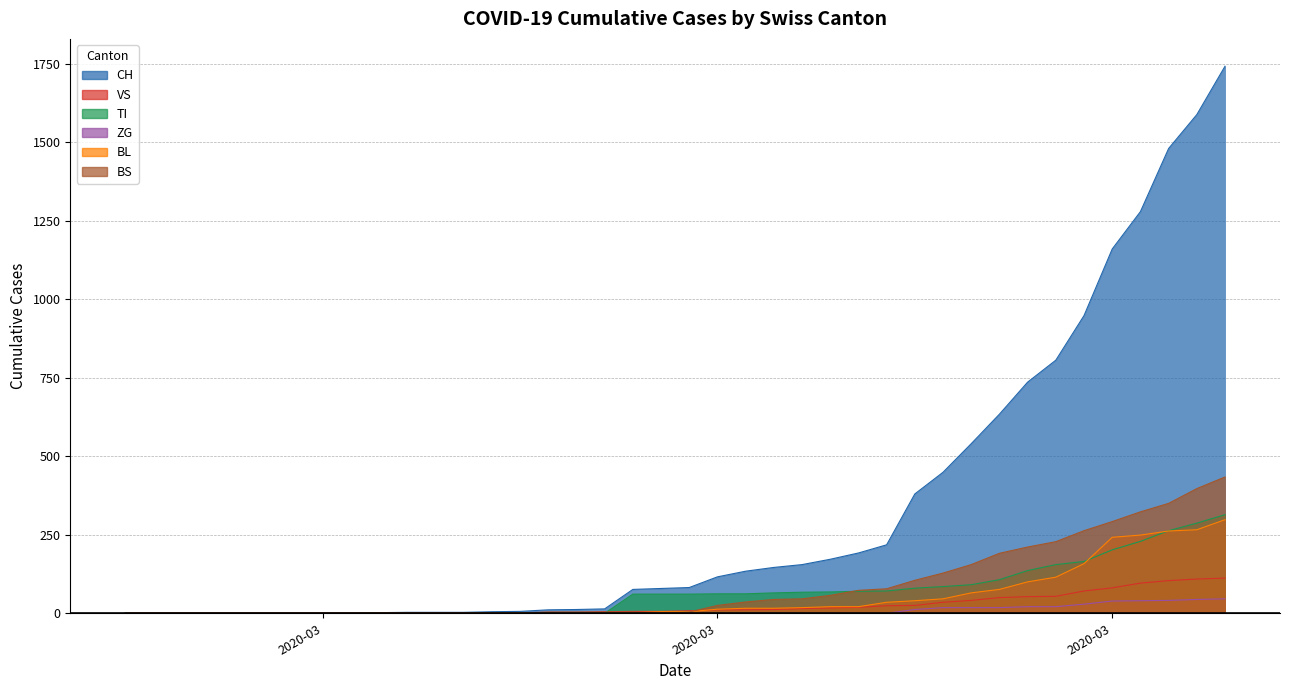

What is the difference between the maximum and minimum values in the VS series?

112